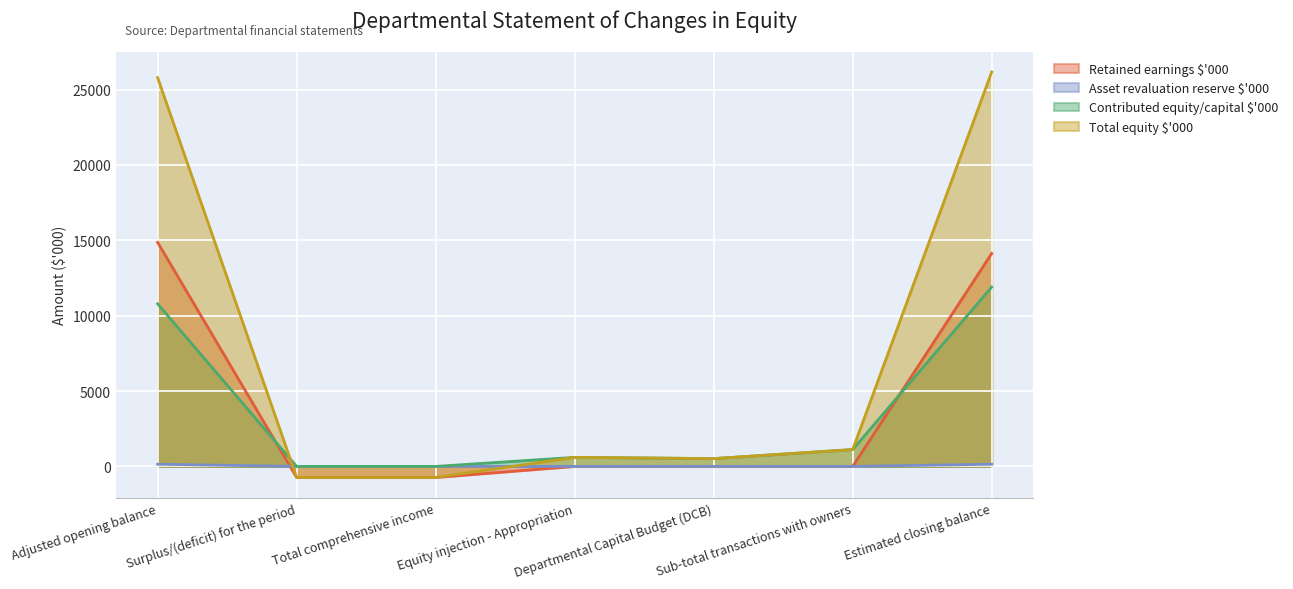

What is the difference between the Total equity $'000 values at Sub-total transactions with owners and Estimated closing balance?

25051